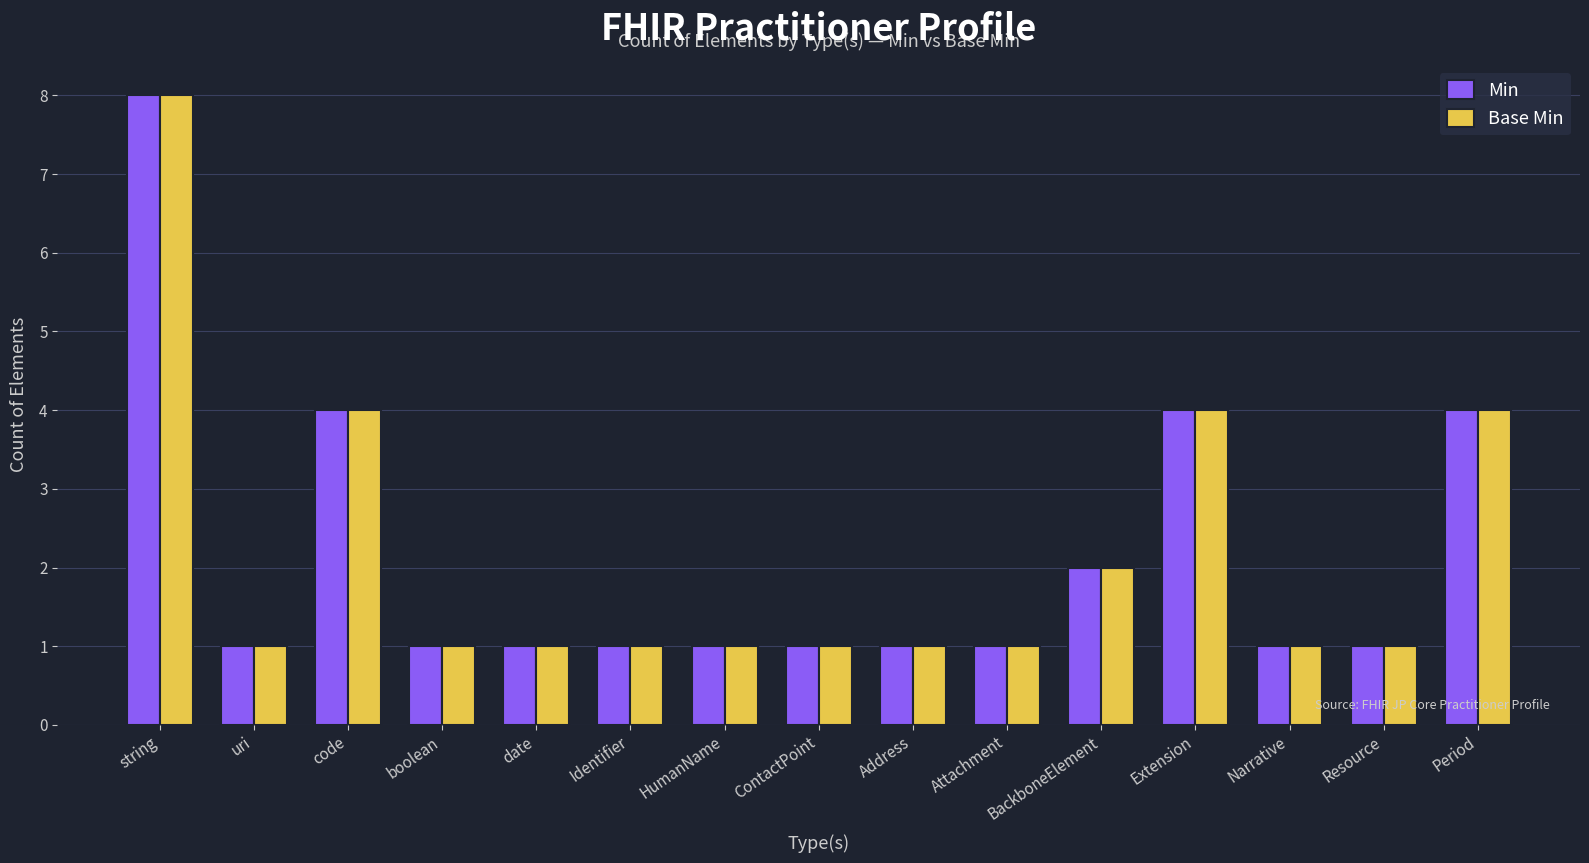

What position from the right is Identifier?

10